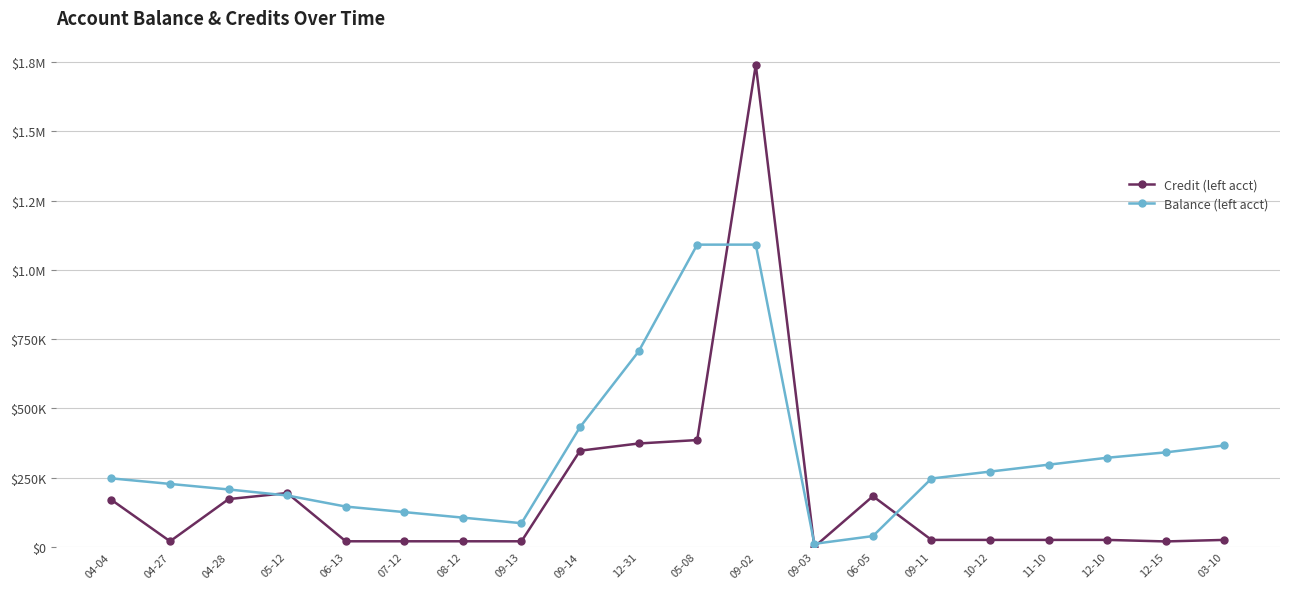

What are all the series names shown in the legend?

Credit (left acct), Balance (left acct)